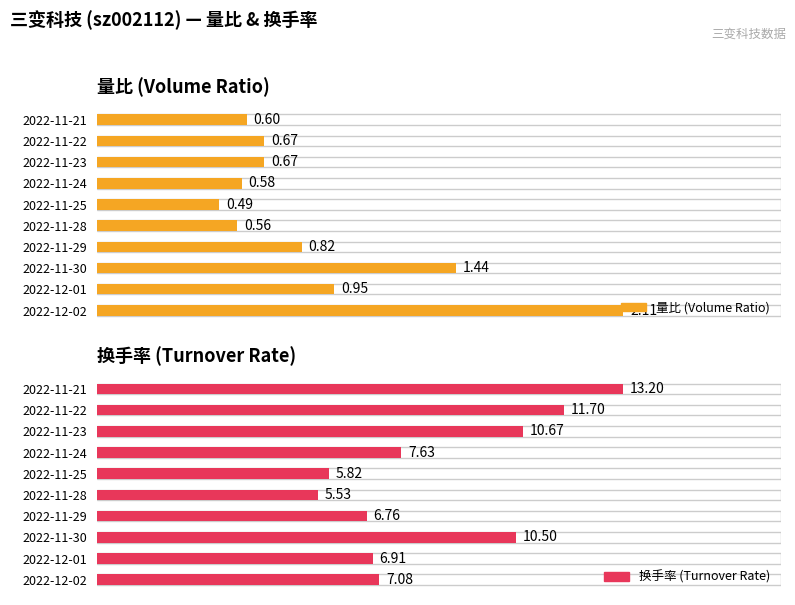

What is the smallest value displayed?

0.5